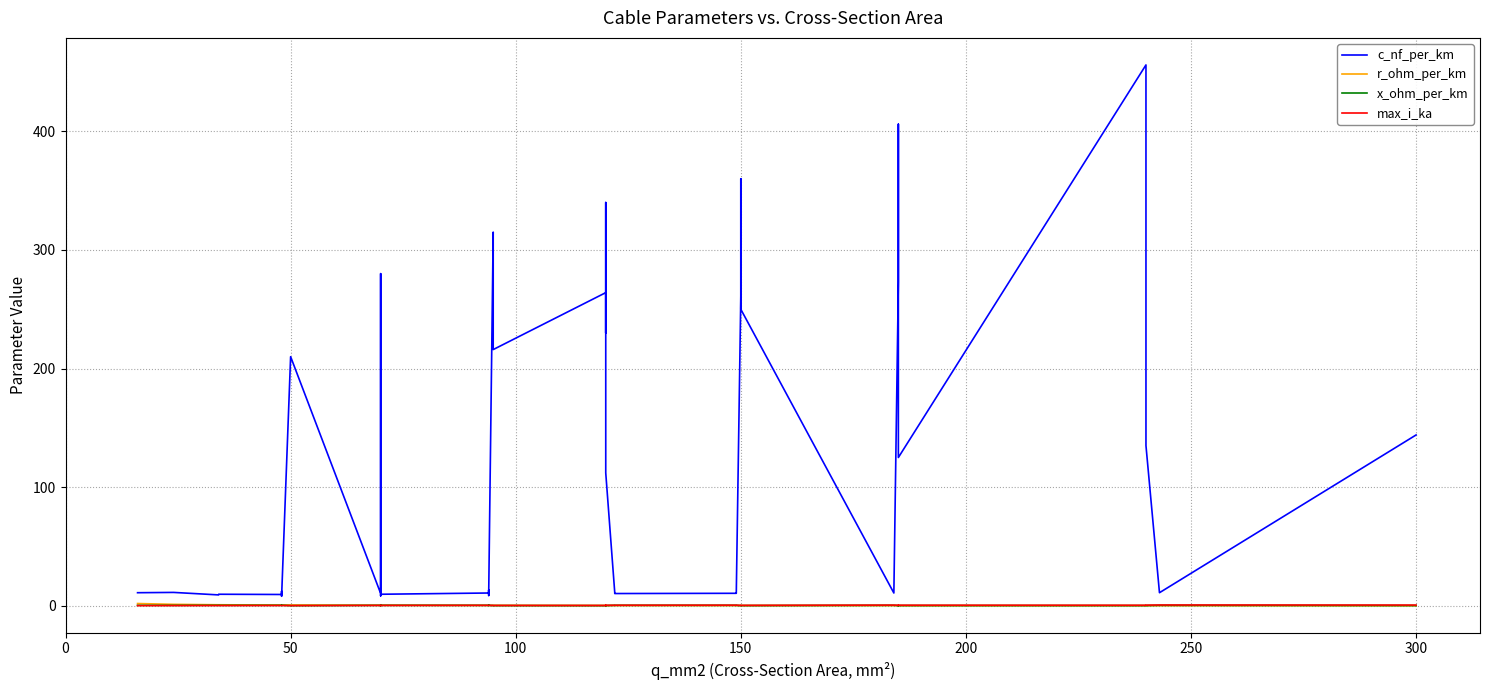

Reading right to left, what are all the values shown in this chart?

c_nf_per_km: 144.0	11.0	135.0	304.0	456.0	125.0	406.0	273.0	10.8	250.0	360.0	261.0	11.2	10.5	10.3	11.1	112.0	340.0	230.0	264.0	216.0	315.0	10.0	8.7	13.2	10.8	9.7	8.4	190.0	280.0	10.4	210.0	8.0	10.1	12.2	9.5	9.7	9.2	11.2	11.0
r_ohm_per_km: 0.1	0.1	0.1	0.1	0.1	0.1	0.2	0.2	0.2	0.2	0.2	0.2	0.2	0.2	0.2	0.2	0.2	0.3	0.3	0.2	0.3	0.3	0.3	0.3	0.3	0.3	0.4	0.4	0.4	0.4	0.4	0.6	0.6	0.6	0.6	0.6	0.8	0.8	1.2	1.9
x_ohm_per_km: 0.1	0.3	0.1	0.1	0.1	0.2	0.1	0.1	0.3	0.1	0.1	0.1	0.3	0.3	0.3	0.3	0.2	0.1	0.1	0.1	0.1	0.1	0.3	0.4	0.3	0.3	0.4	0.5	0.1	0.1	0.3	0.1	0.5	0.3	0.3	0.4	0.4	0.4	0.3	0.3
max_i_ka: 0.6	0.6	0.5	0.4	0.4	0.5	0.4	0.4	0.5	0.3	0.3	0.3	0.5	0.5	0.4	0.4	0.4	0.3	0.3	0.2	0.3	0.2	0.3	0.3	0.3	0.3	0.3	0.3	0.2	0.2	0.3	0.1	0.2	0.2	0.2	0.2	0.2	0.2	0.1	0.1